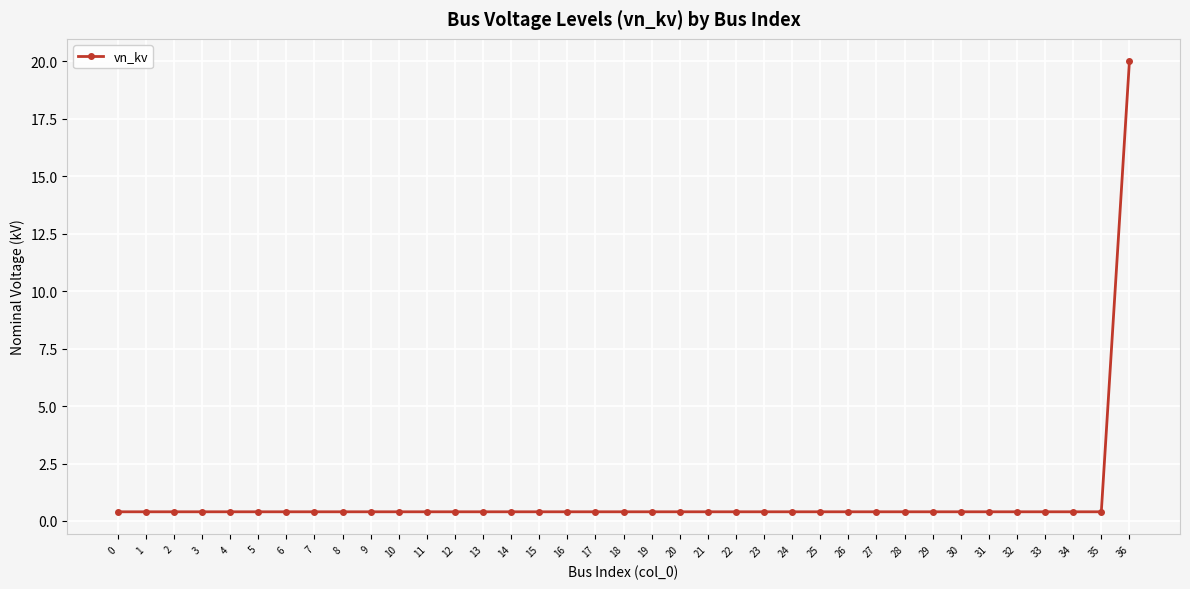

What is the difference between the maximum and minimum values?

19.6